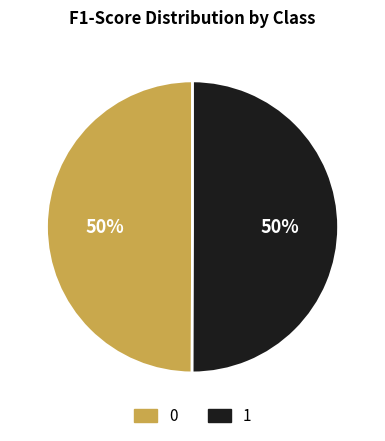

What percentage is the 1 slice, to the nearest percent?

50%